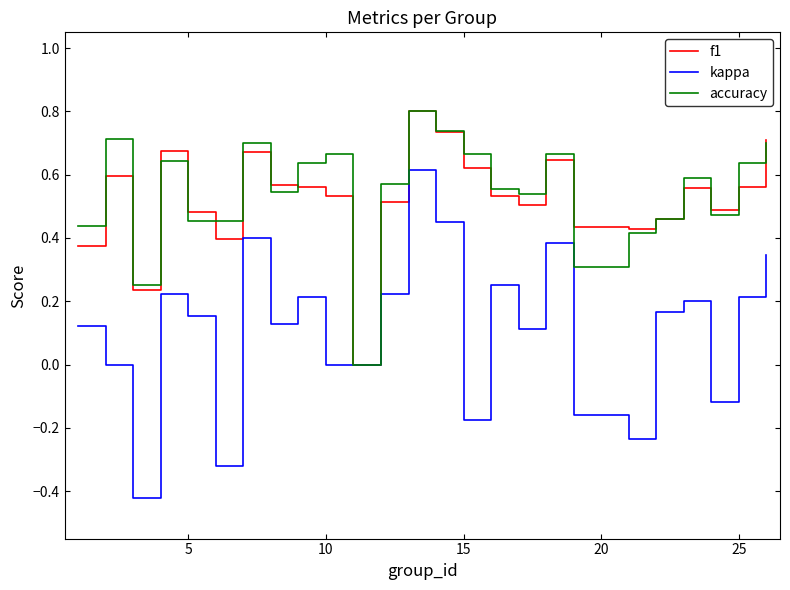

What is the highest value of the f1 series?

0.8